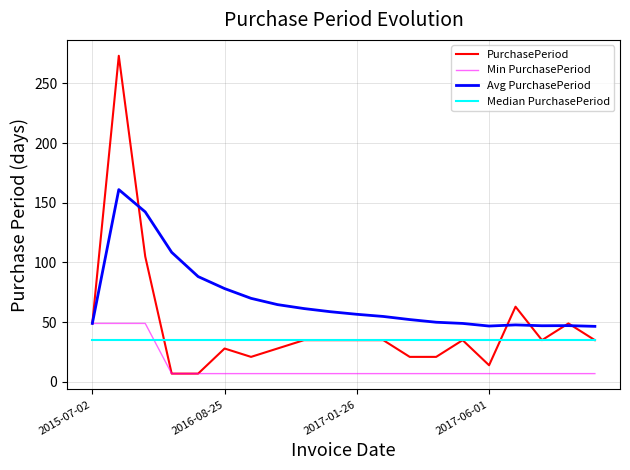

Which series has the largest total across all categories?

Avg PurchasePeriod